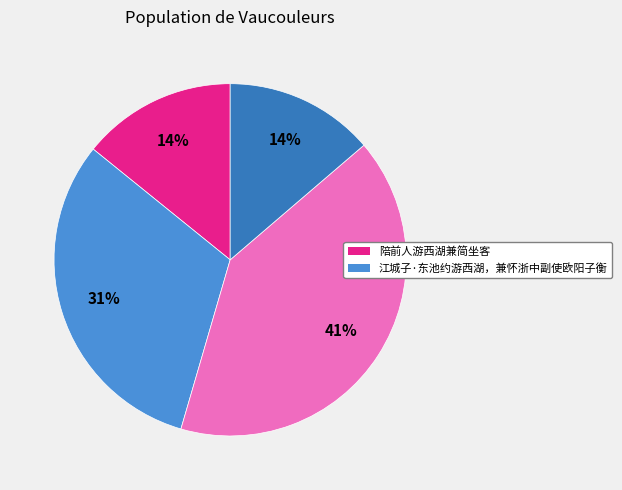

How many slices are in this pie chart?

4